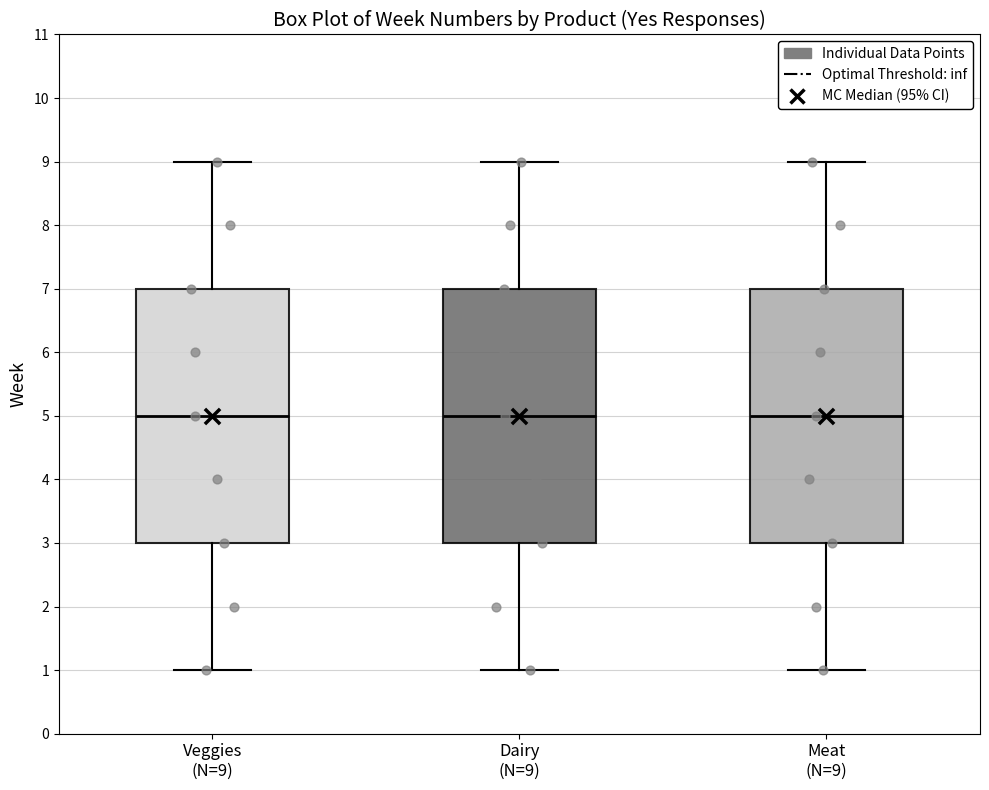

Reading left to right, transcribe this box plot: for each box, give where its median line is, the range the box spans, and where its two whiskers end, as read against the y-axis. The values are not printed on the chart, so give them approximately, as read against the axis.

Veggies (N=9): median 5, box 3 to 7, whiskers 1 to 9
Dairy (N=9): median 5, box 3 to 7, whiskers 1 to 9
Meat (N=9): median 5, box 3 to 7, whiskers 1 to 9